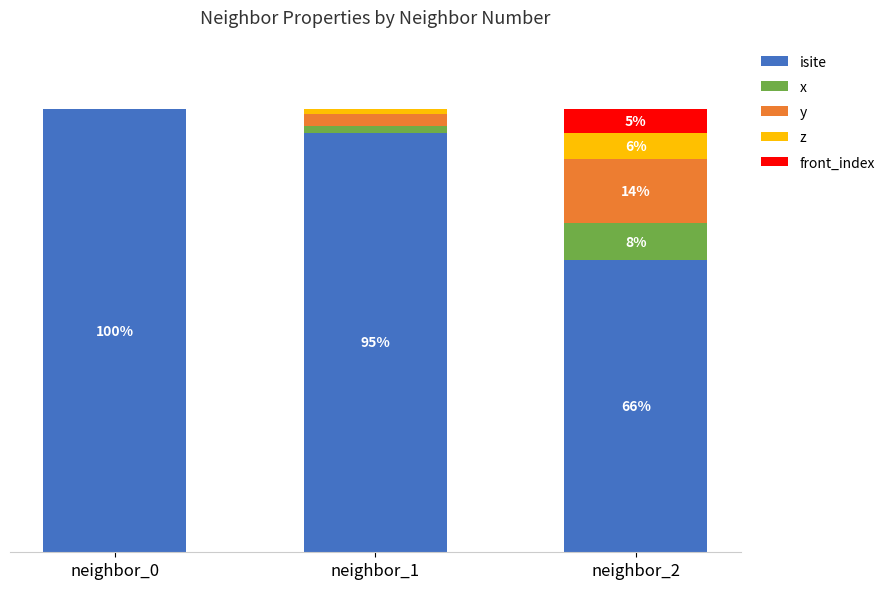

At which label does isite reach its peak?

neighbor_0